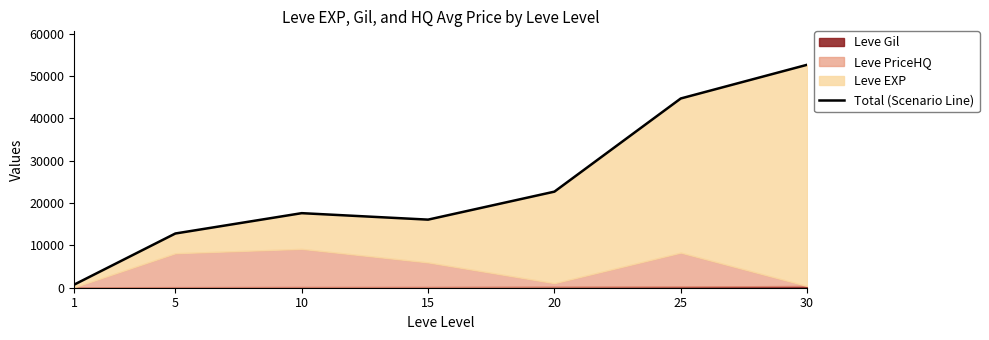

How many values are below 17602?

3